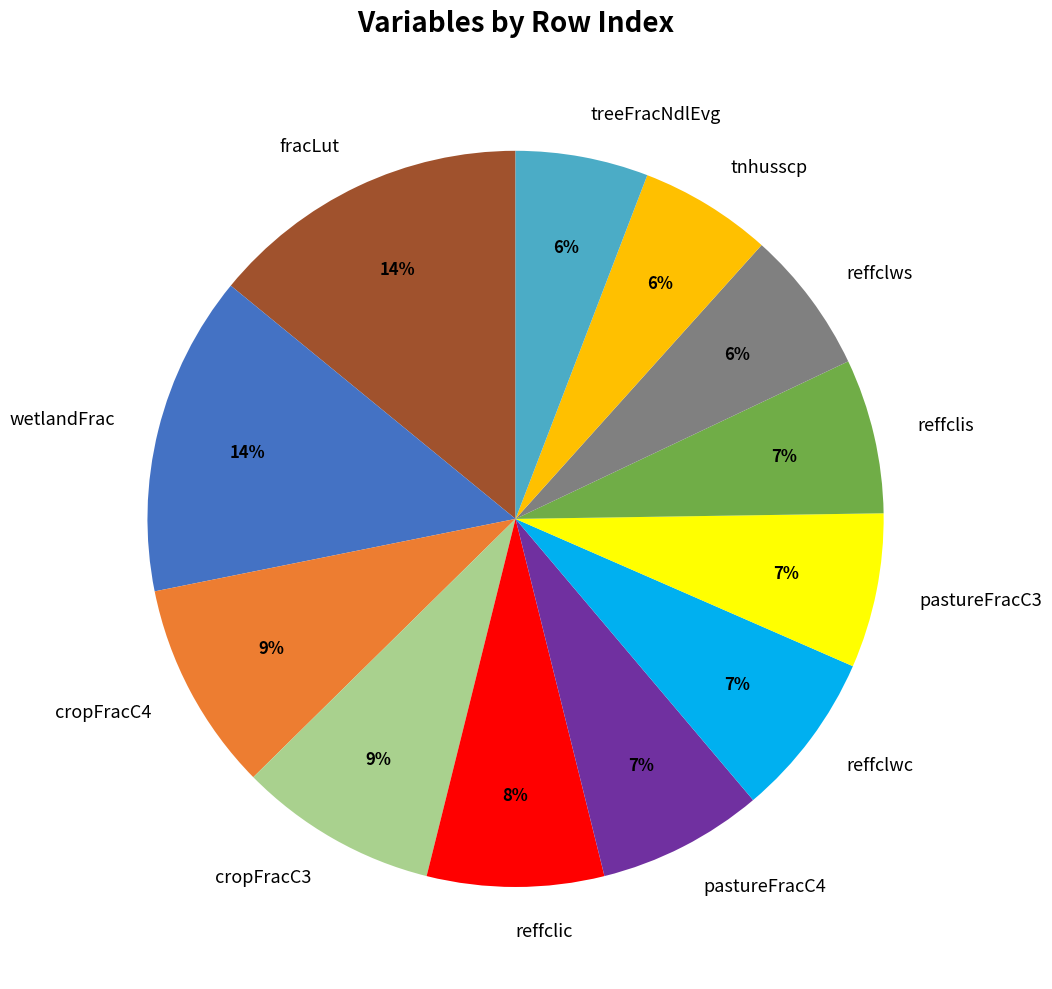

Is it true that tnhusscp is 6% of the pie?

True